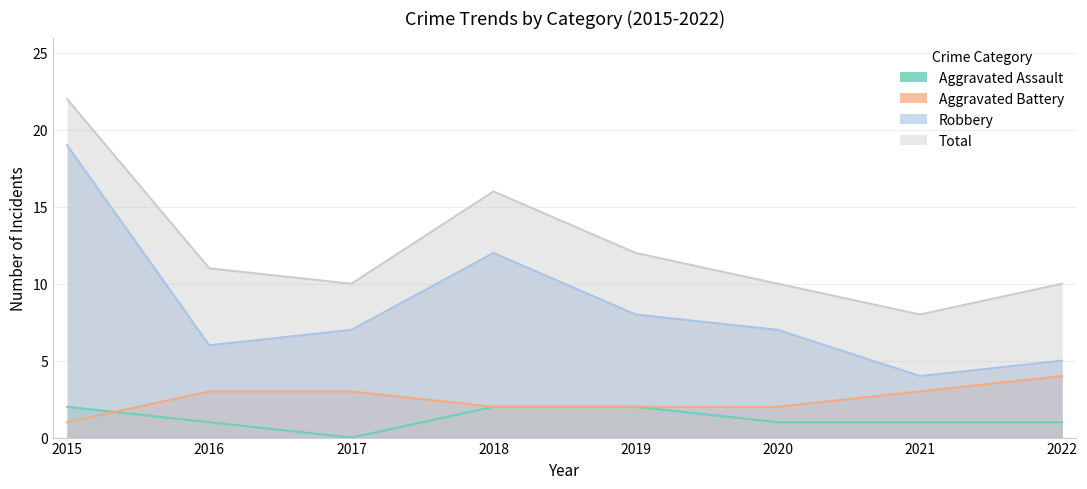

The Aggravated Assault series shows 1 at 2021. True or false?

True